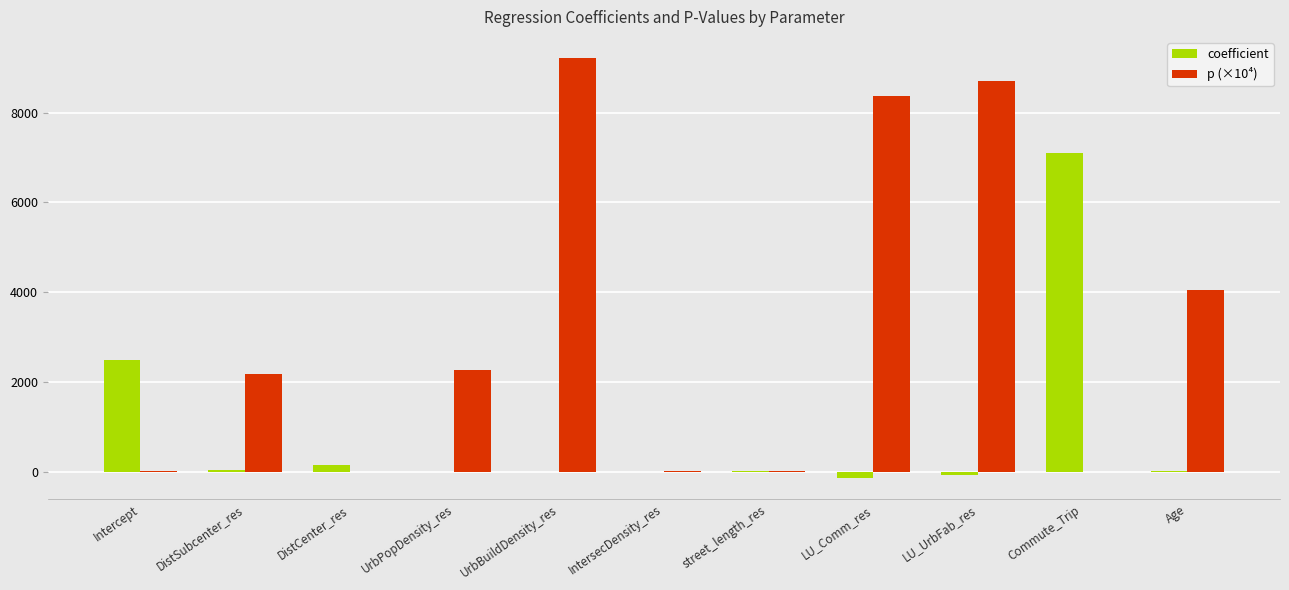

Which series has the largest range (max minus min)?

p (×10⁴)